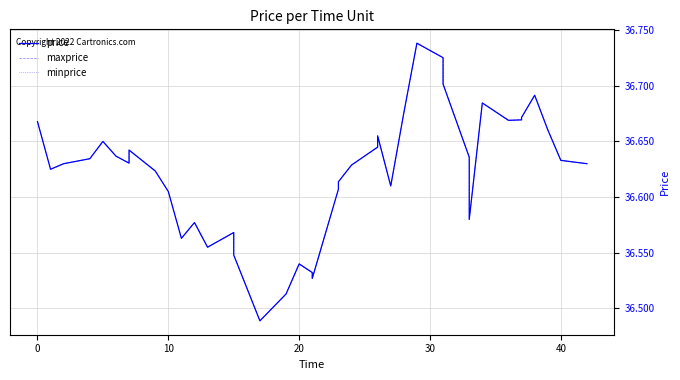

How many interior local peaks does the maxprice series have?

9